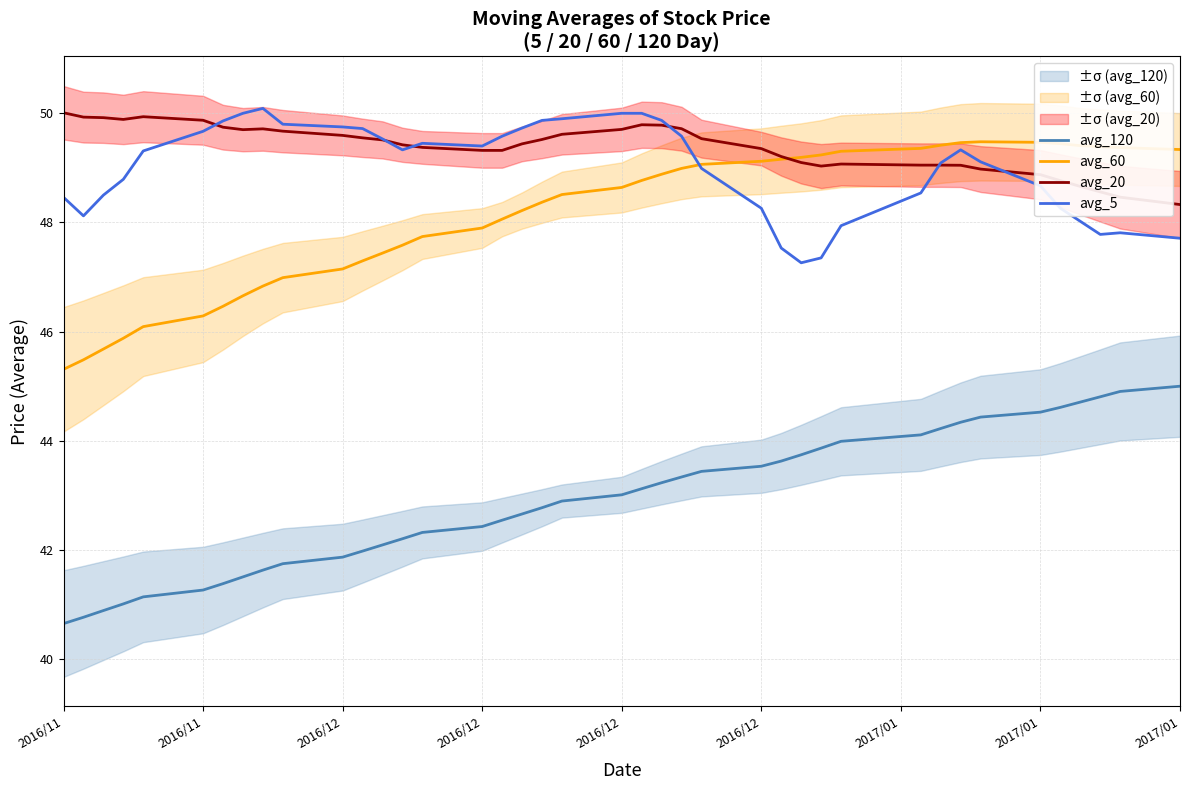

What is the value of the avg_120 point at the 4th from the left?

40.9